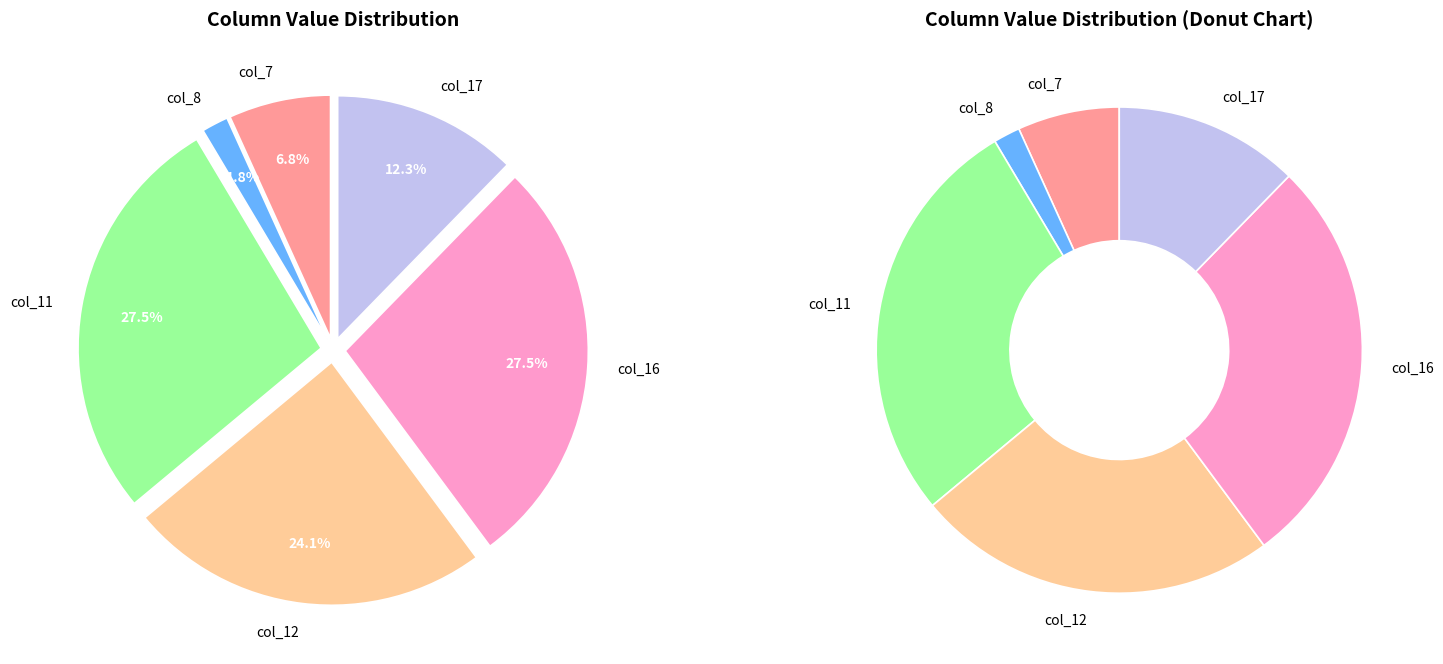

Is the sum of col_11 and col_8 greater than half?

No